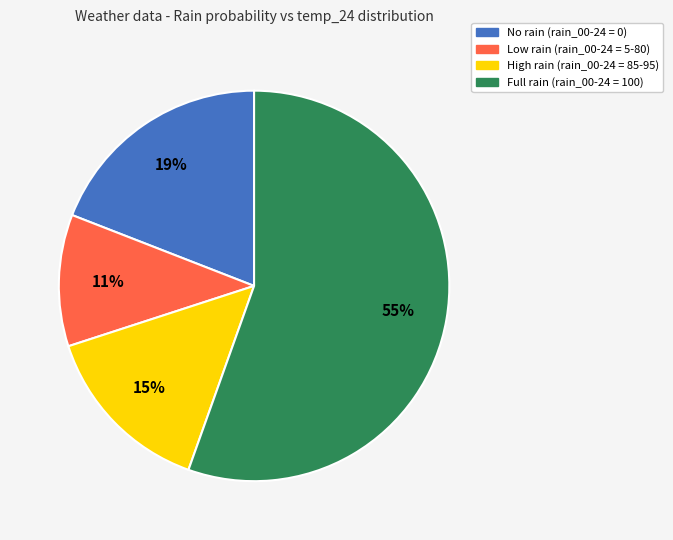

To the nearest percent, what is the average slice percentage?

25%